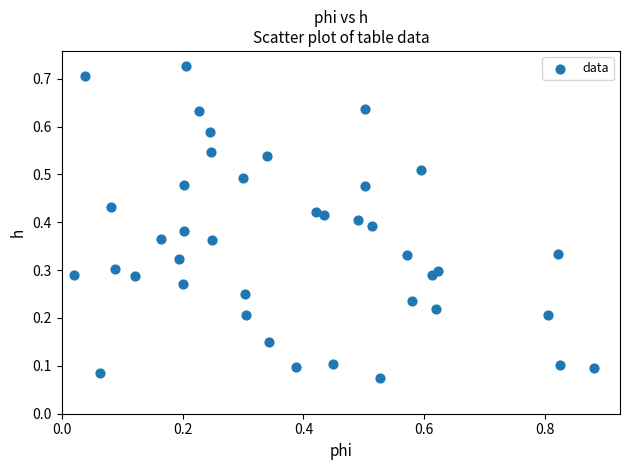

What is the range of X values (max minus min)?

0.9